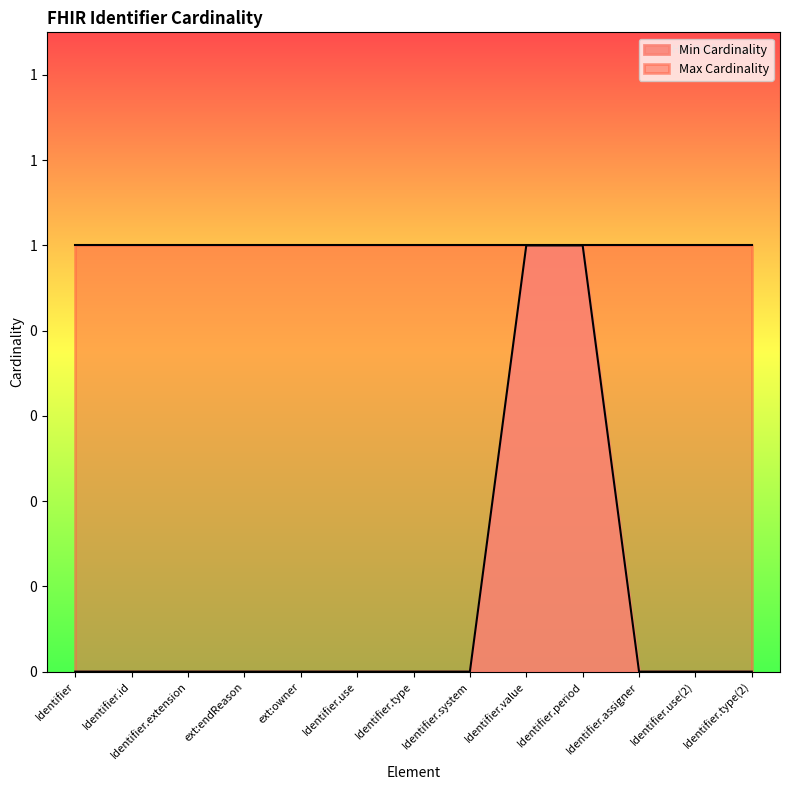

True or false: the data shows 0 at Identifier.assigner.

True